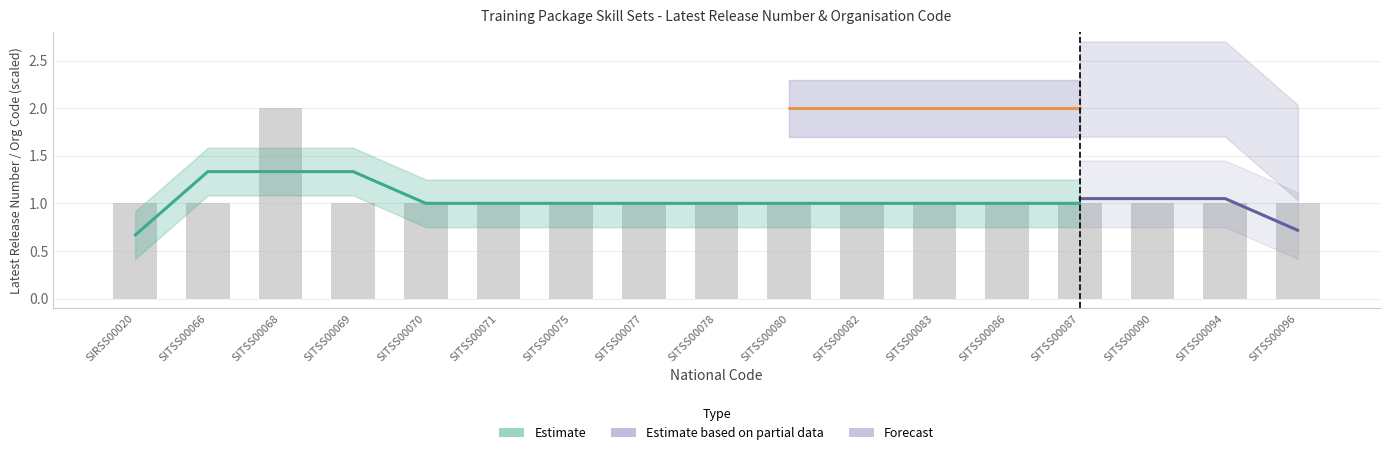

What is the average value?

1